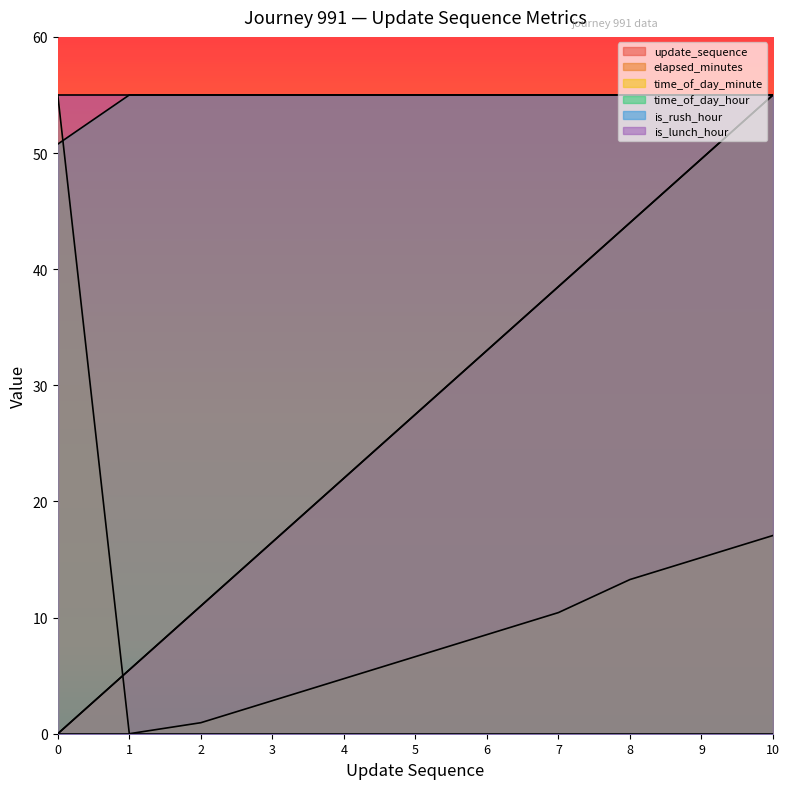

List the labels in order of time_of_day_hour value, smallest first.

0, 1, 2, 3, 4, 5, 6, 7, 8, 9, 10